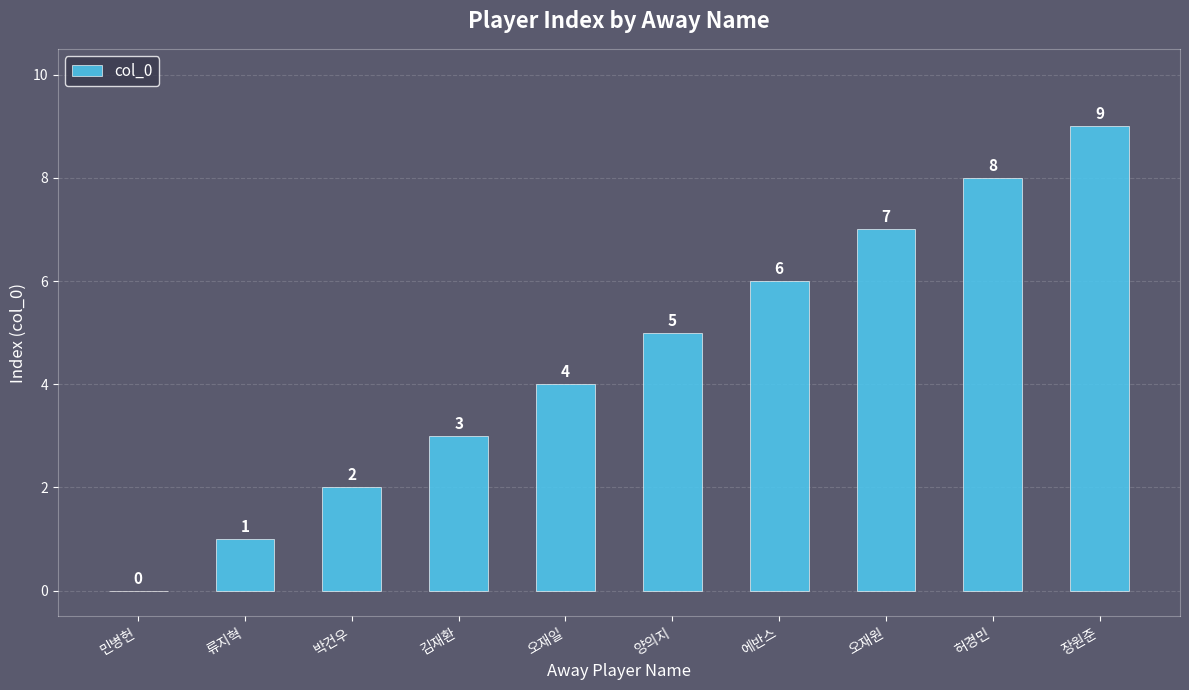

At which label is the value closest to 4?

오재일